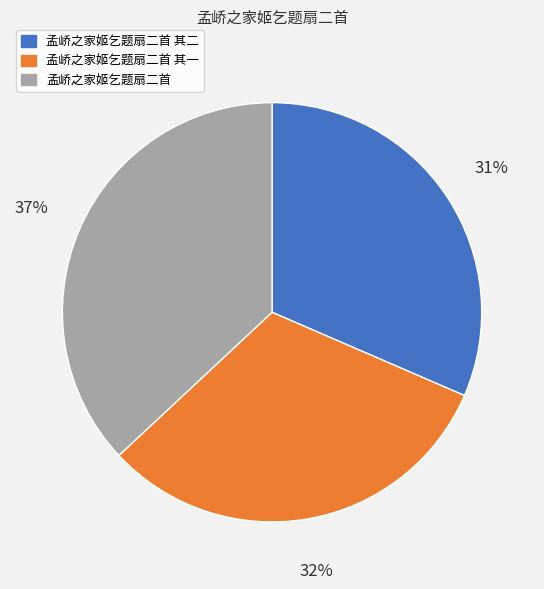

What is the largest slice in the pie chart?

孟峤之家姬乞题扇二首